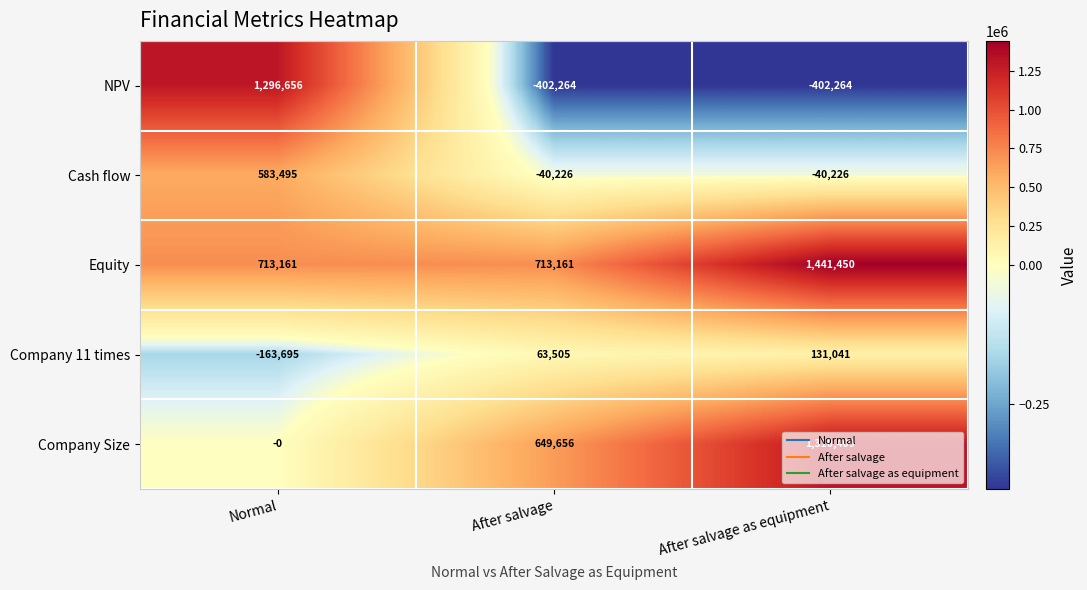

What is the lowest value of the NPV series?

-402264